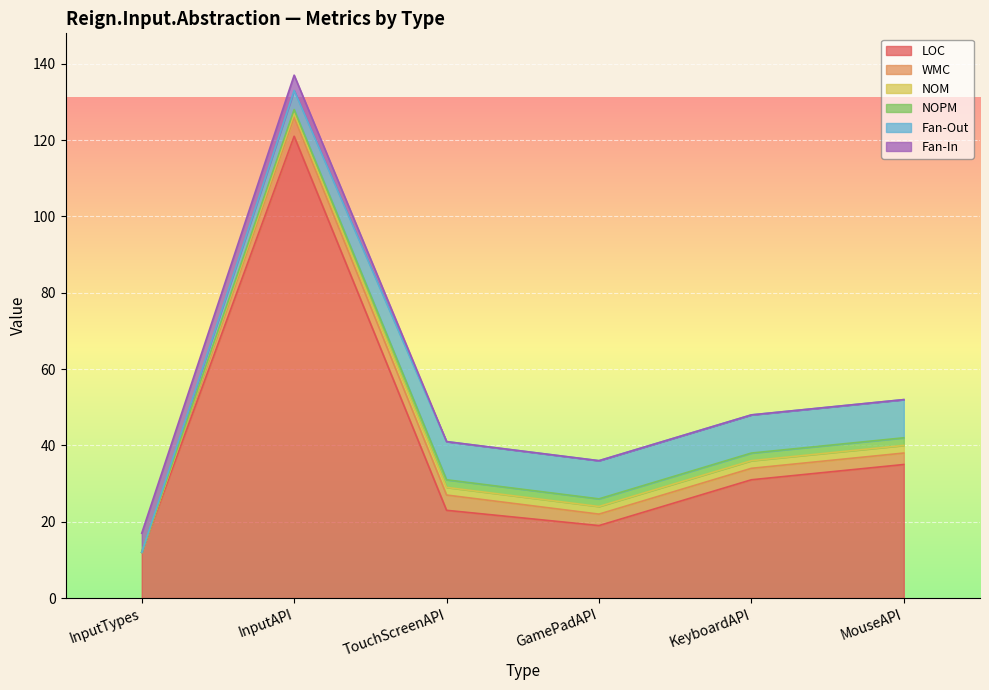

How many lines are shown in the chart?

6